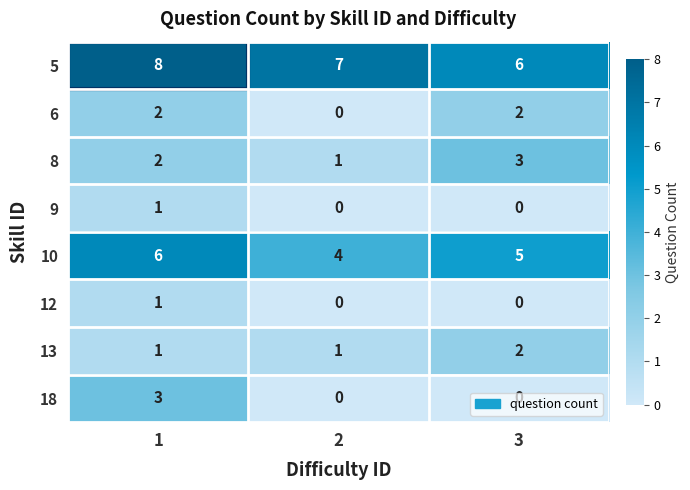

At which label is 10 closest to 5?

3